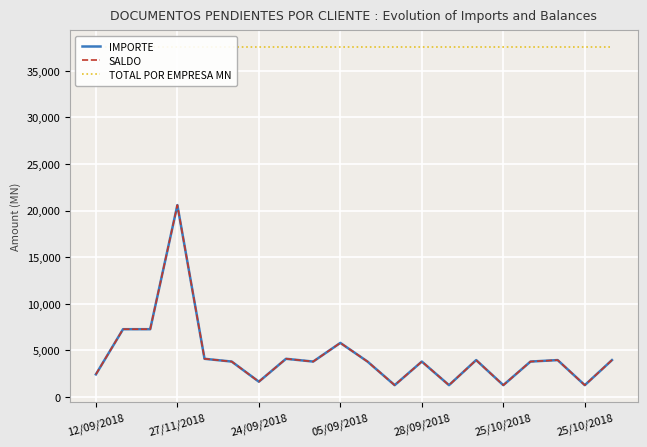

What is the difference between the maximum and minimum values in the SALDO series?

19330.0